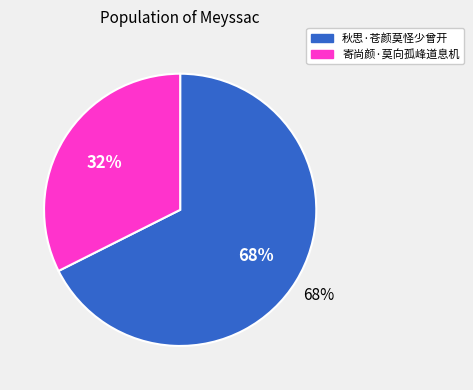

Count the number of slices in the pie.

2